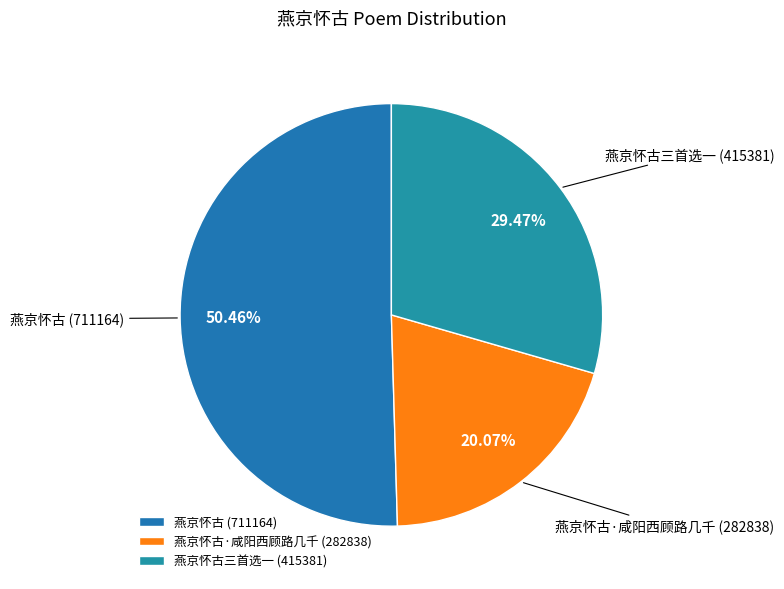

Which slice is the largest?

燕京怀古